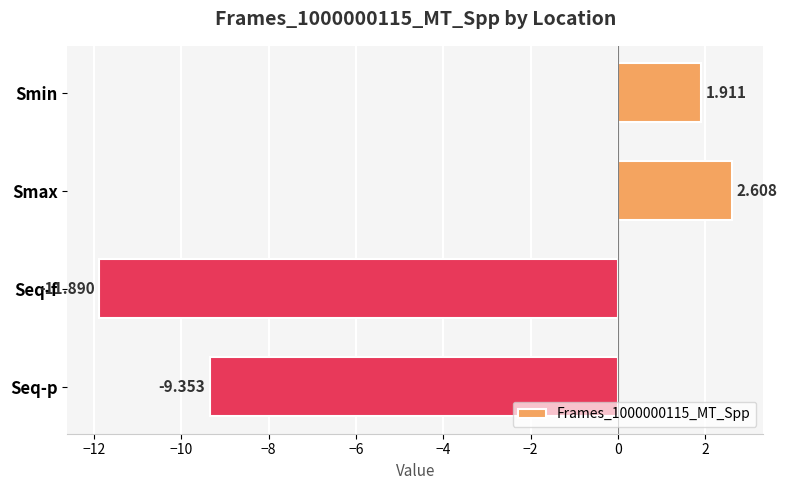

Count the number of categories in the chart.

4